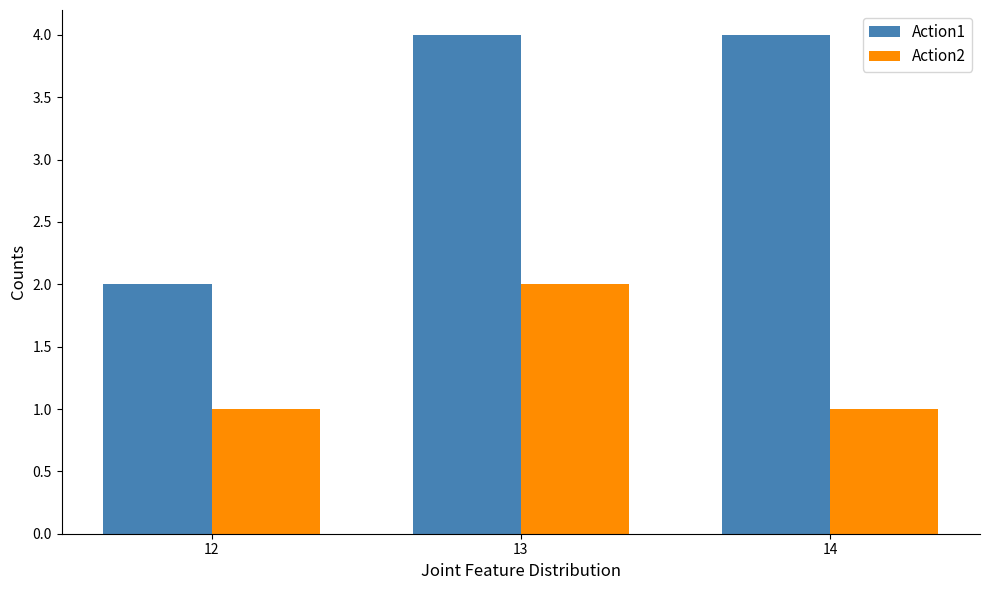

Does the chart contain stacked bars?

No